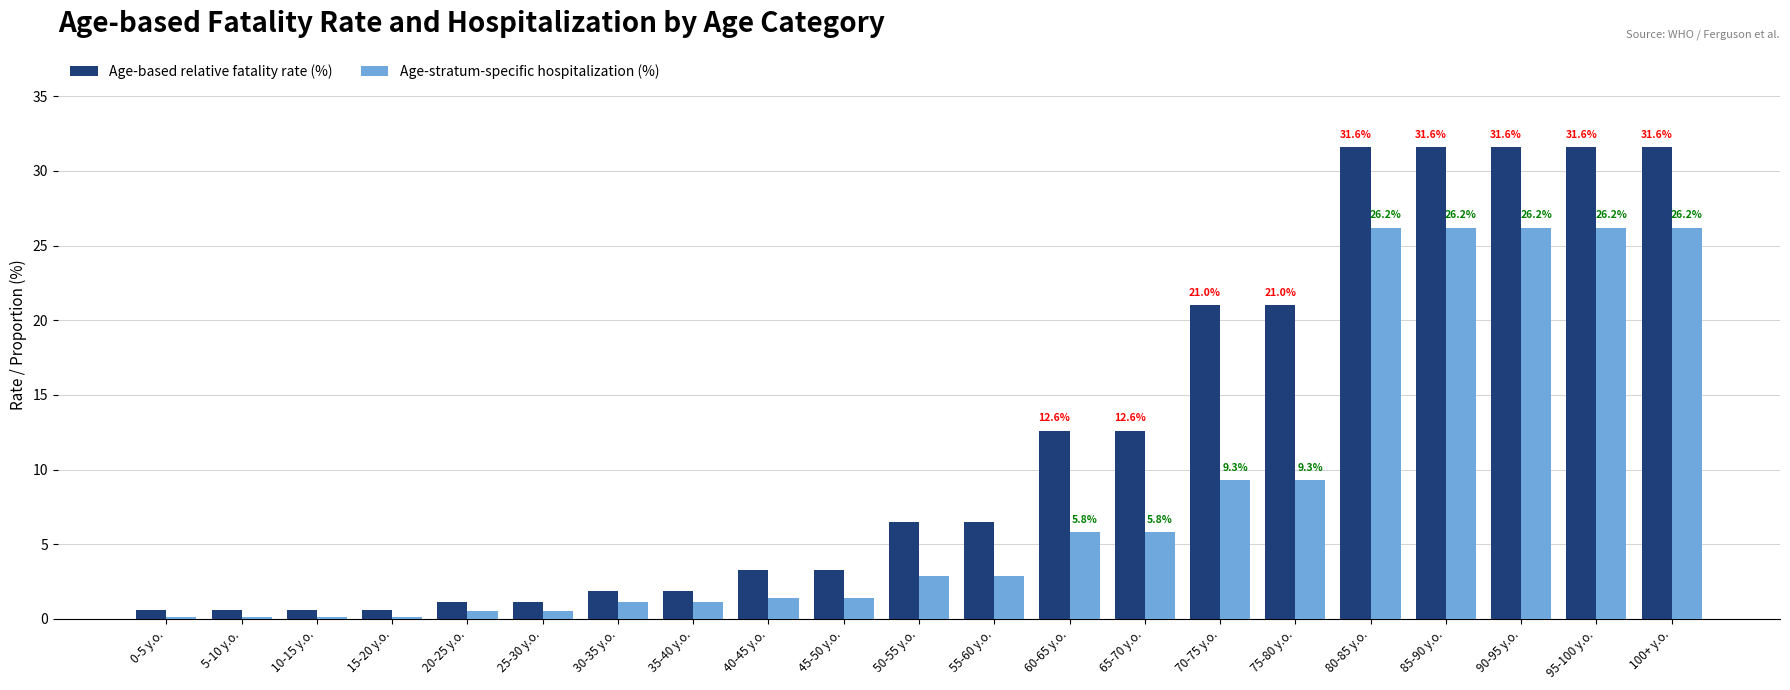

Which series has the largest total across all categories?

Age-based relative fatality rate (%)